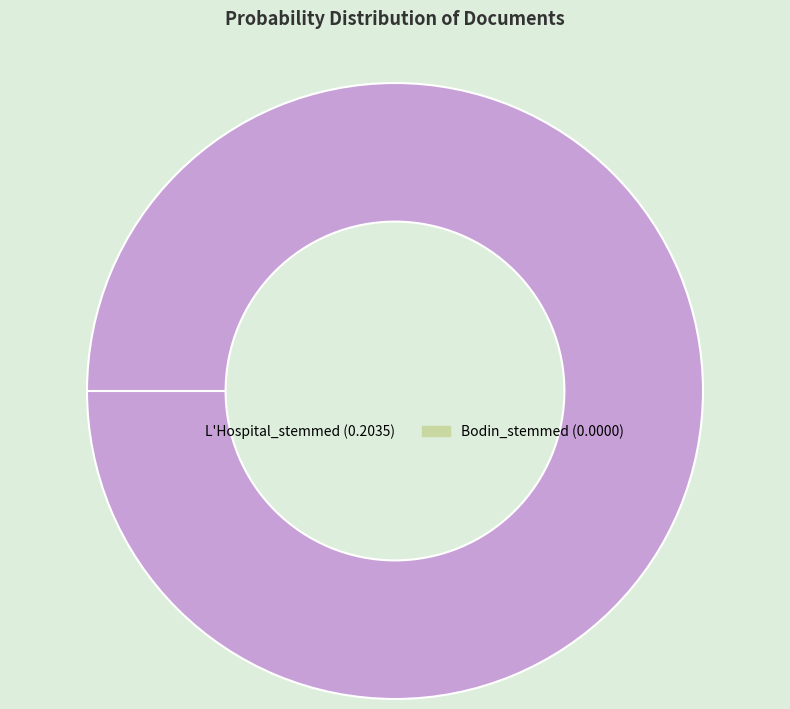

How many segments does this pie chart have?

2